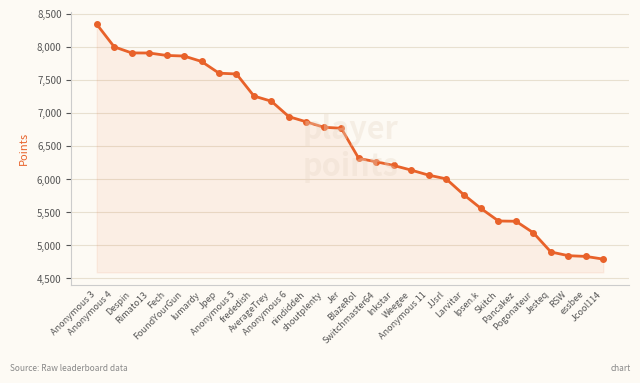

Which has a higher value, Switchmaster64 or Jpep?

Jpep